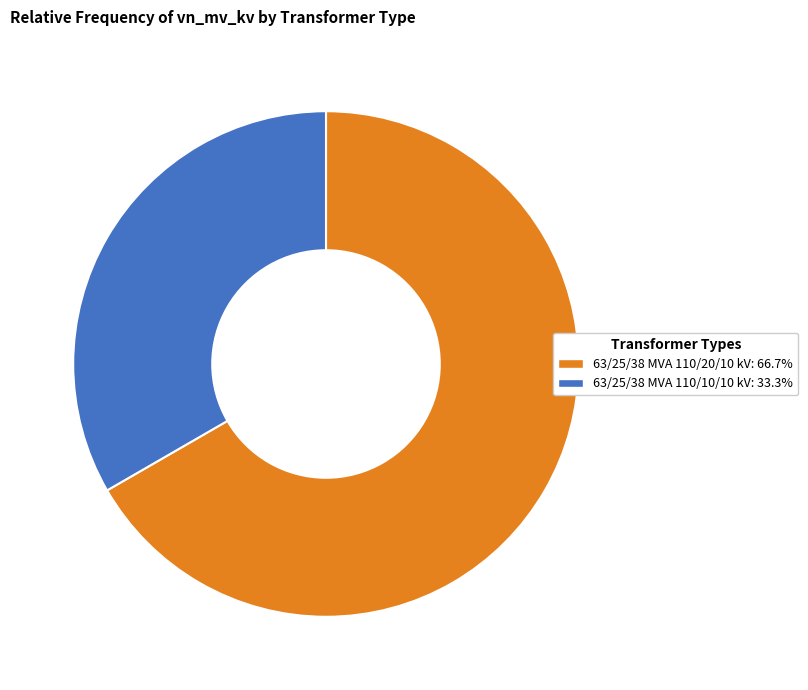

Is there a majority slice in this chart?

Yes